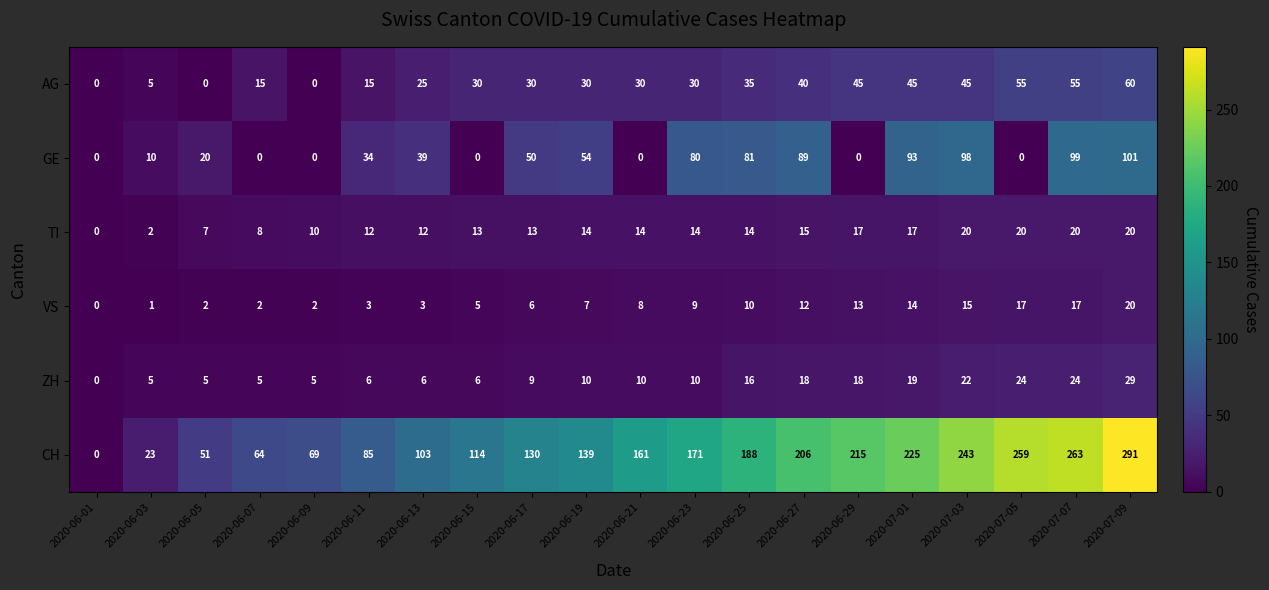

How many series are shown in this chart?

6